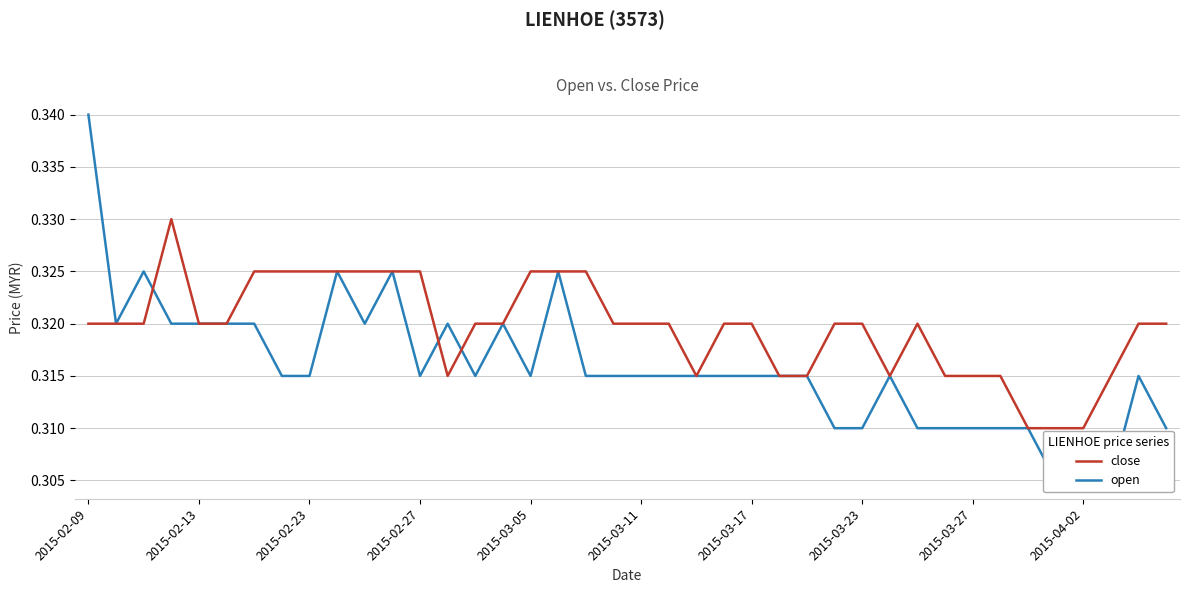

The value of close at 2015-03-17 is 0.5. True or false?

False